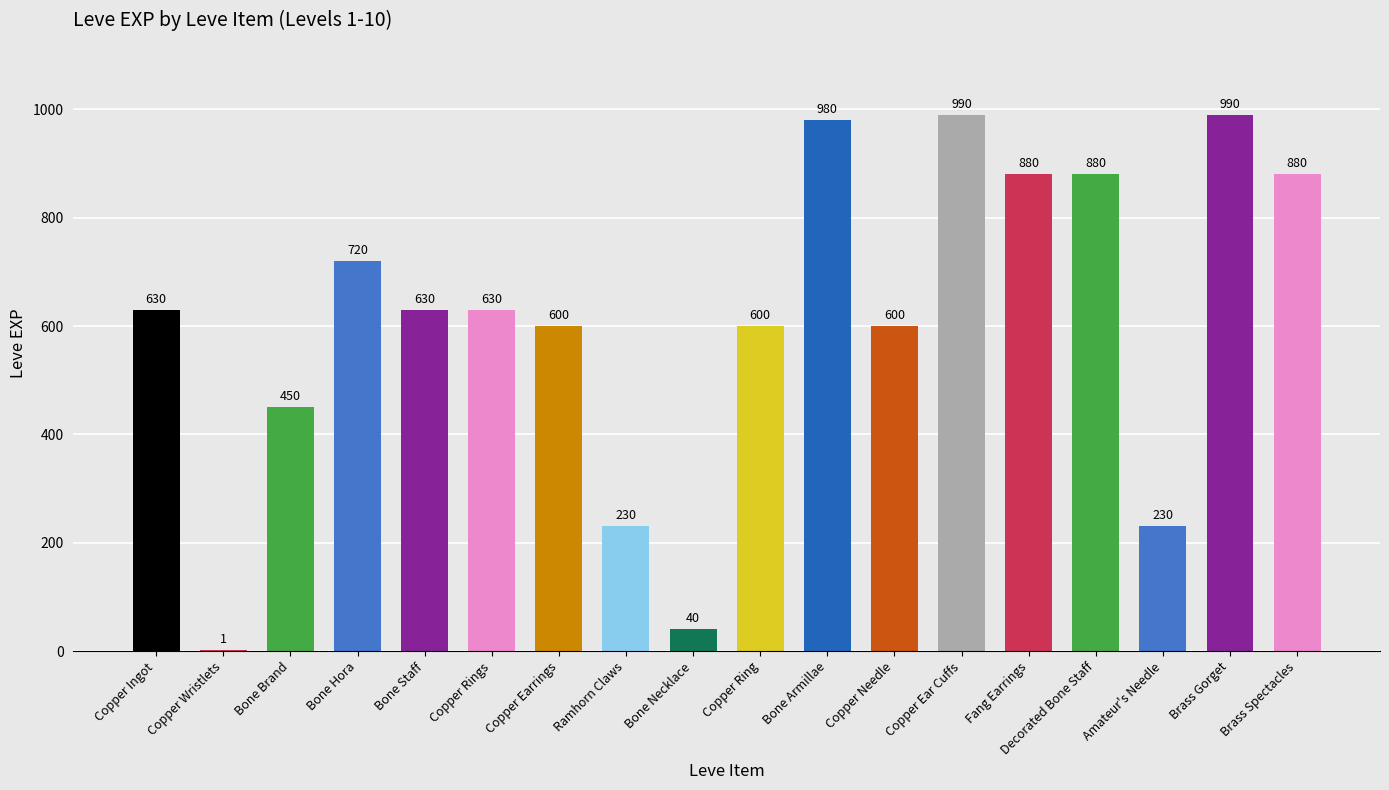

How many categories are shown in the chart?

18